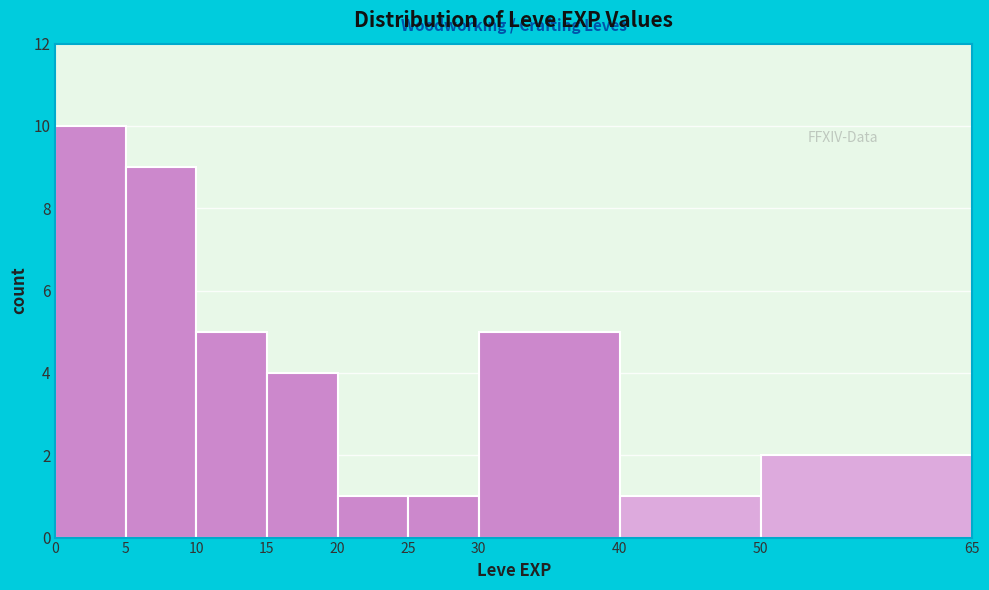

Reading left to right, list every bar in this chart as the range it spans on the x-axis followed by its height. The values are not printed on the chart, so give them approximately, as read against the axis.

0 to 5: 10
5 to 10: 9
10 to 15: 5
15 to 20: 4
20 to 25: 1
25 to 30: 1
30 to 40: 5
40 to 50: 1
50 to 65: 2